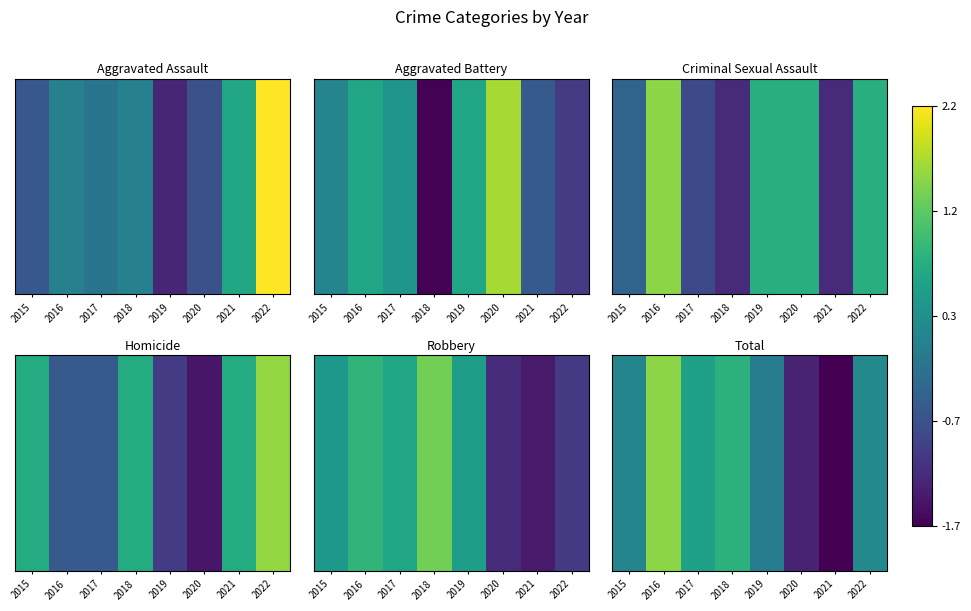

What is the smallest value displayed?

-1.7